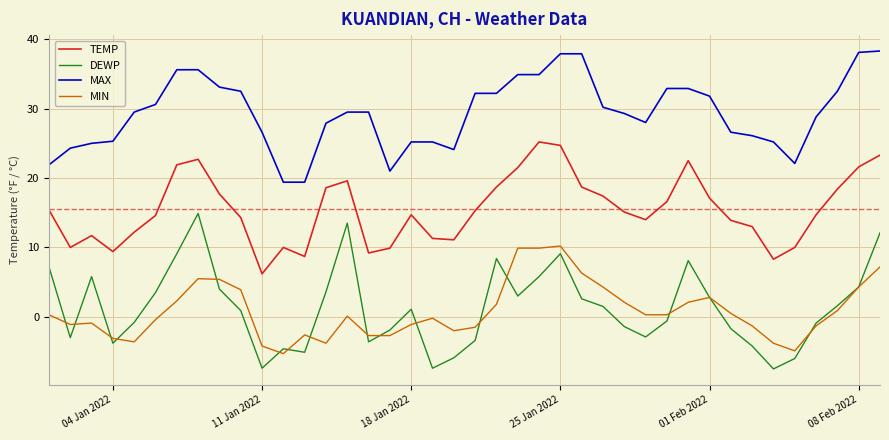

What is the greatest value displayed?

38.3